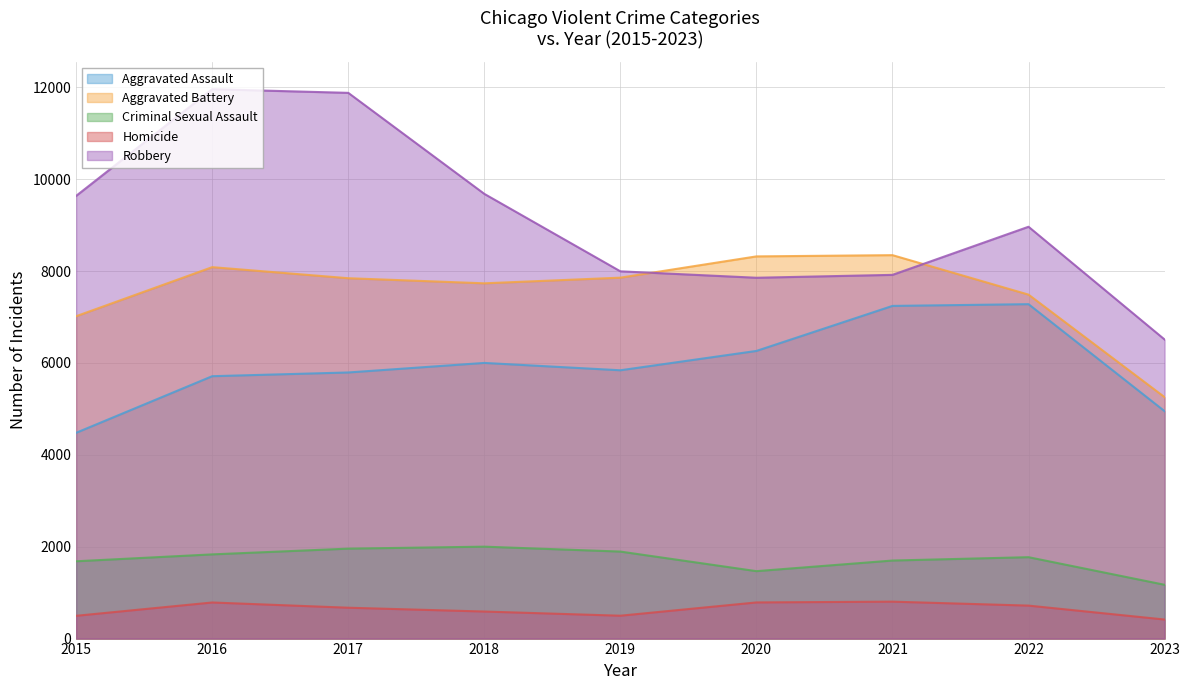

What is the lowest value of the Criminal Sexual Assault series?

1171